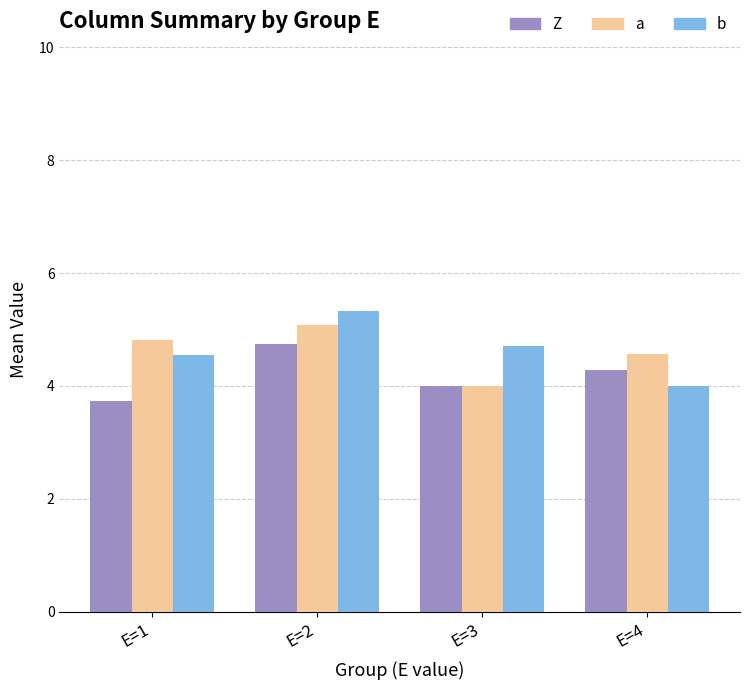

Where is Z nearest to the value 4?

E=3